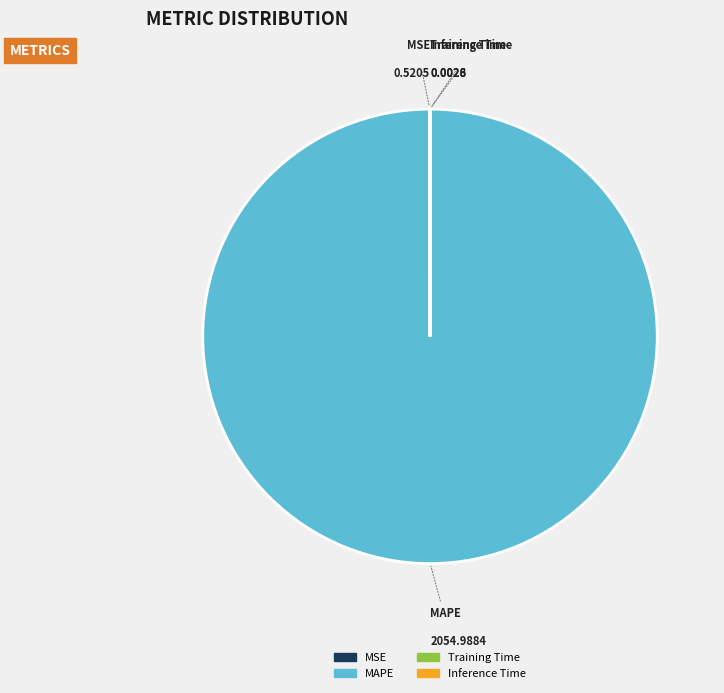

Is MAPE the majority of the pie?

Yes